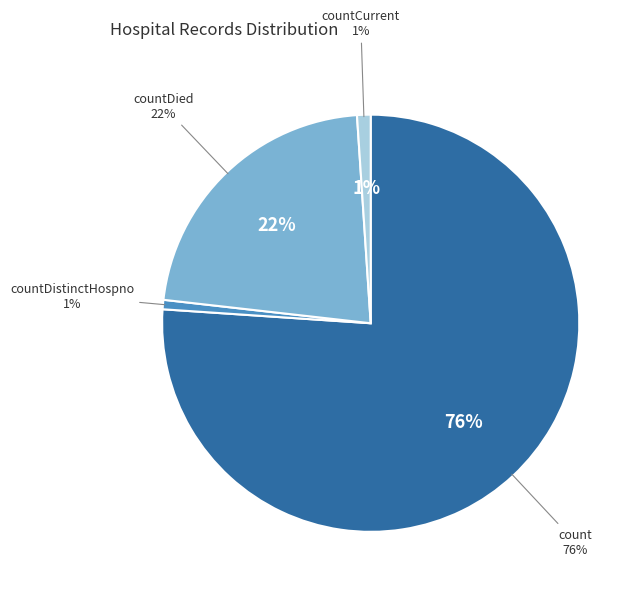

What percentage do countDied and countDistinctHospno together represent?

22.9%